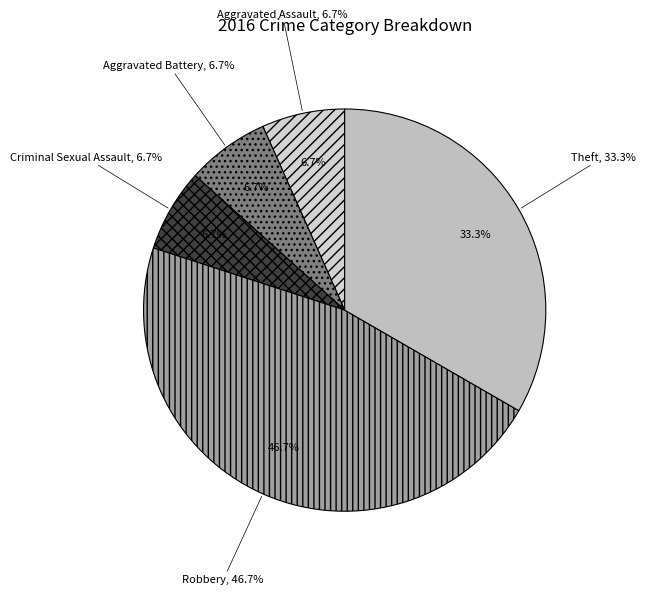

To the nearest percent, what is the difference between the Robbery and Aggravated Assault slice percentages?

40%